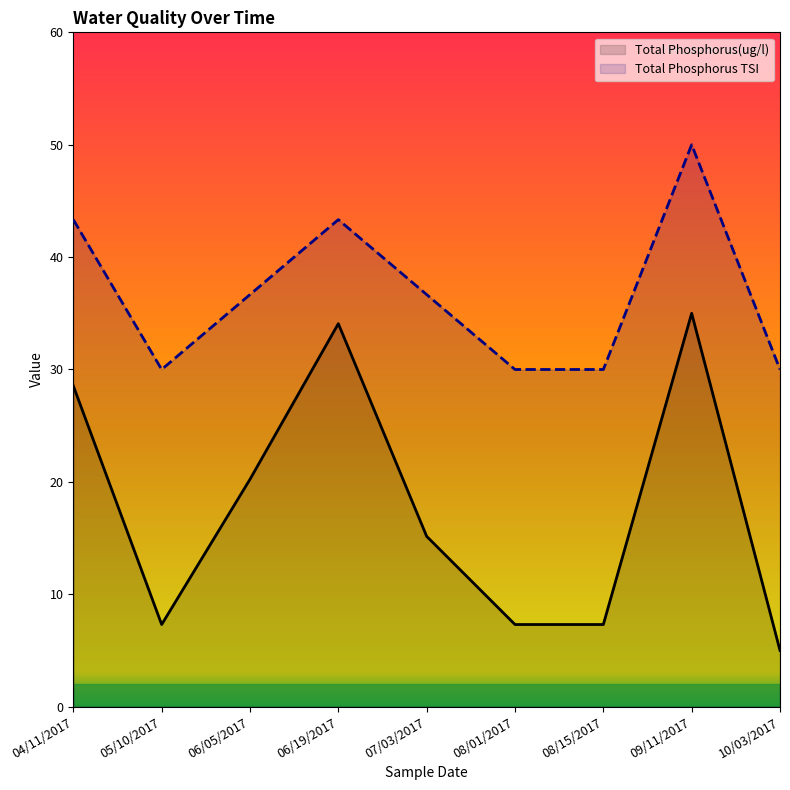

What are all the series names shown in the legend?

Total Phosphorus(ug/l), Total Phosphorus TSI